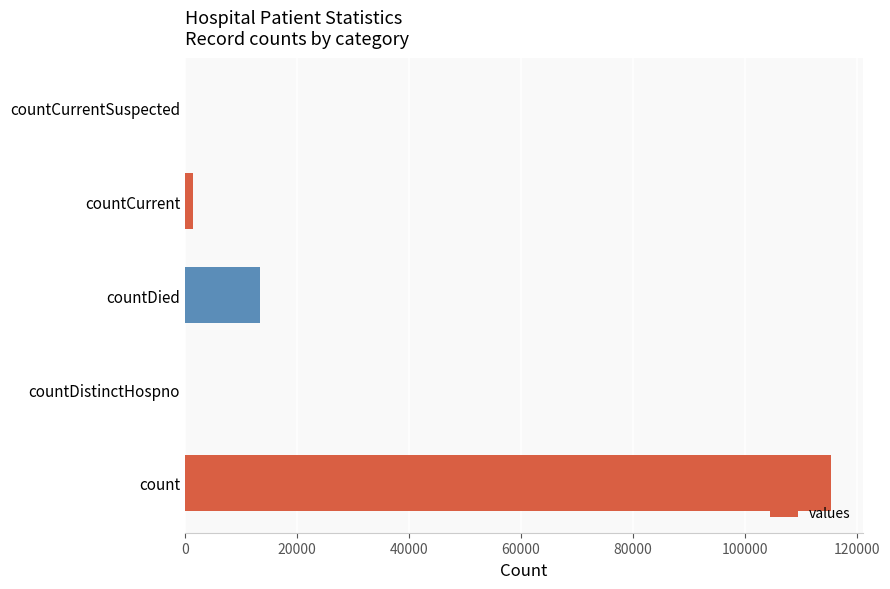

The value at countDied is 13343. True or false?

True